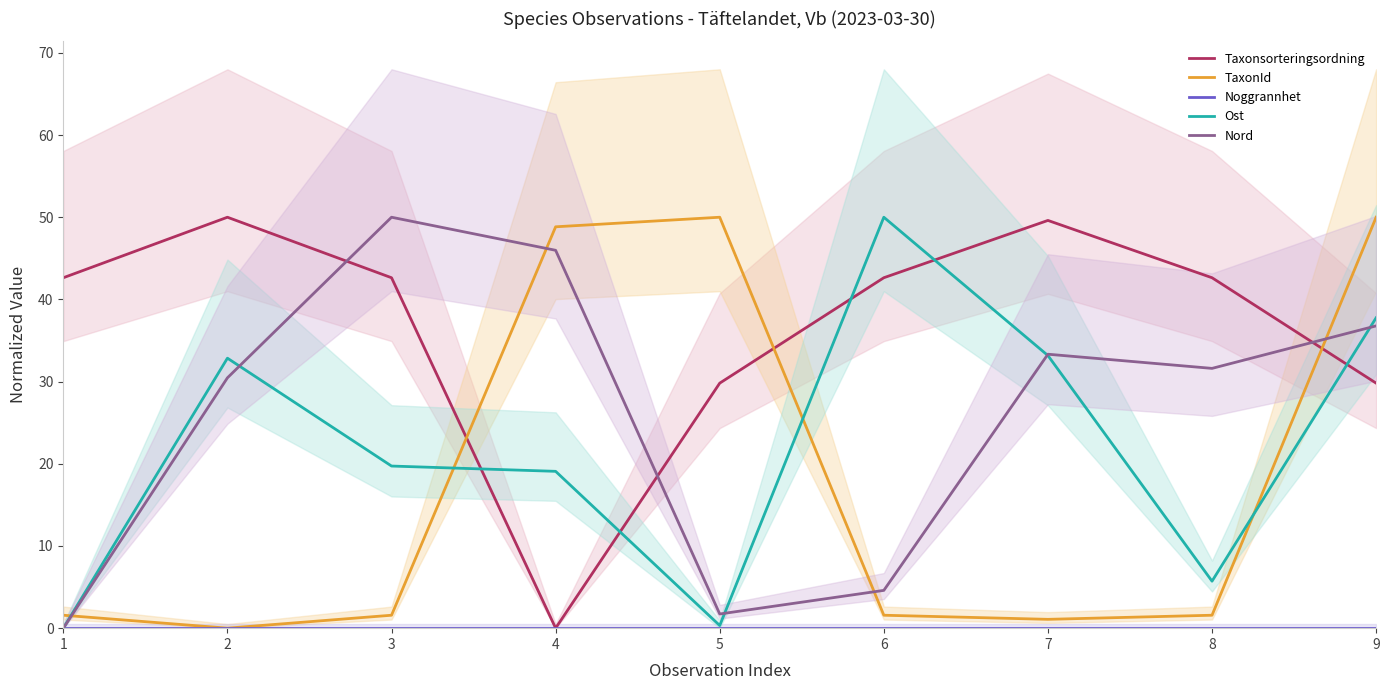

What is the difference between the maximum and minimum values in the Taxonsorteringsordning series?

50.0